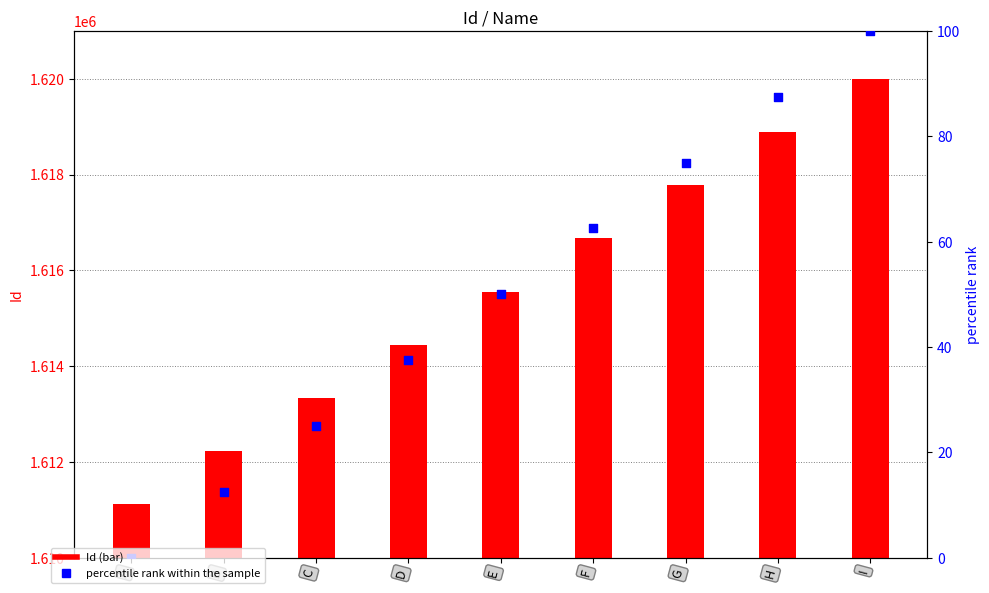

Which series has the widest spread of Y values?

Id